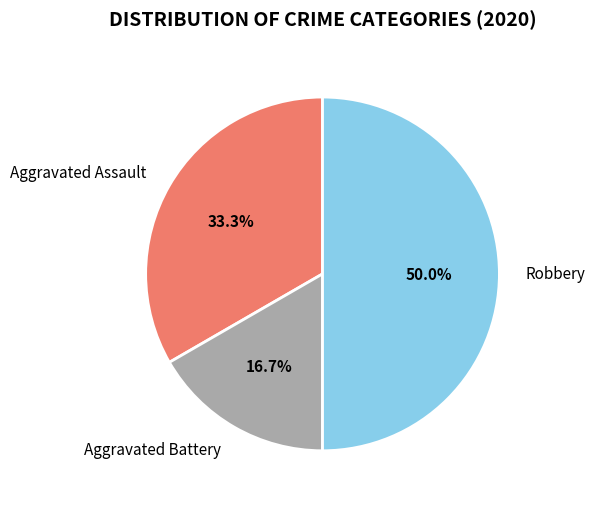

What is the ratio of the value at Robbery to the value at Aggravated Assault?

1.5